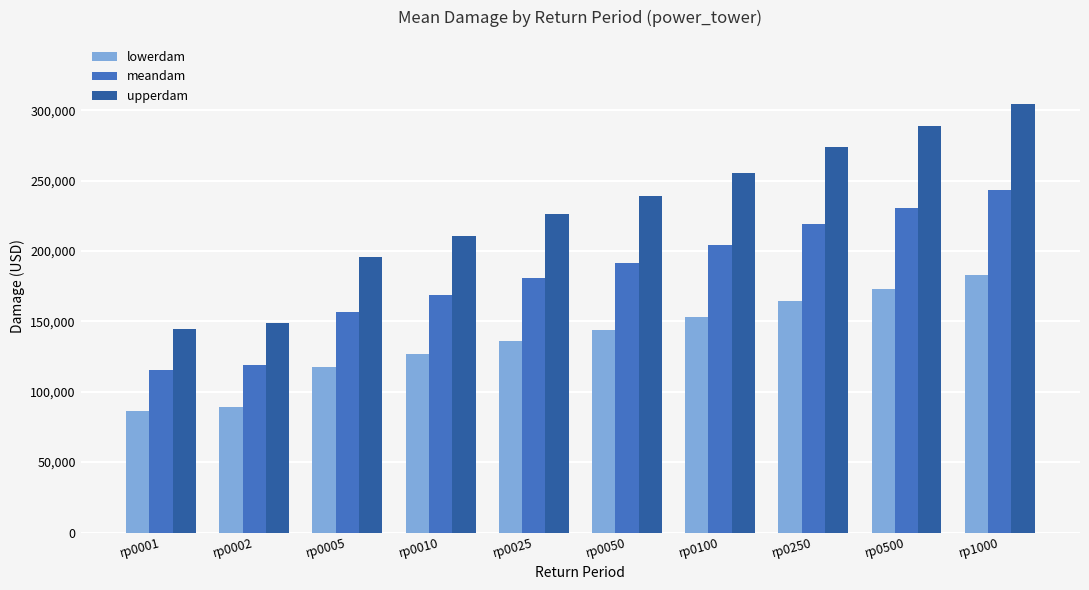

At which label is meandam closest to 179483?

rp0025